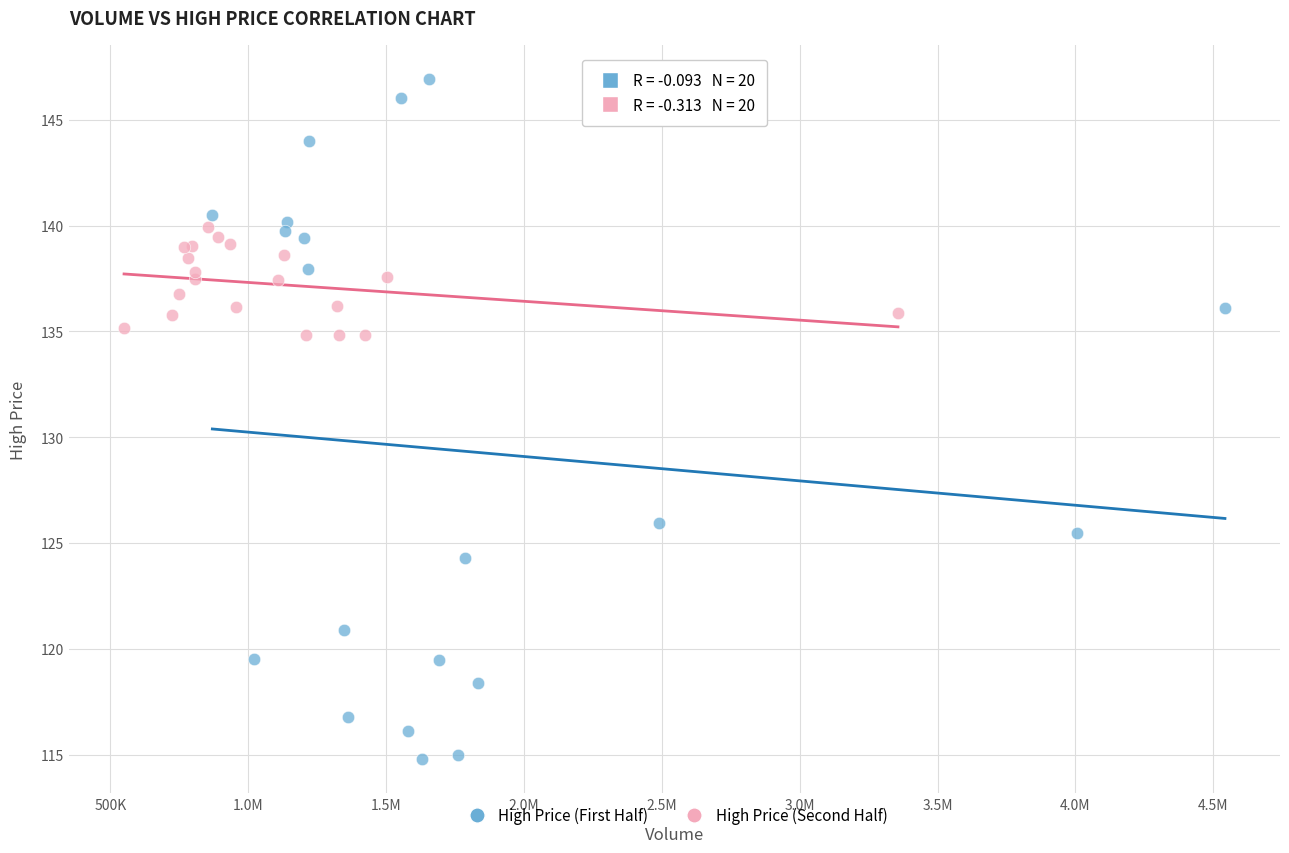

What are all the series names shown in the legend?

High Price (First Half), High Price (Second Half)